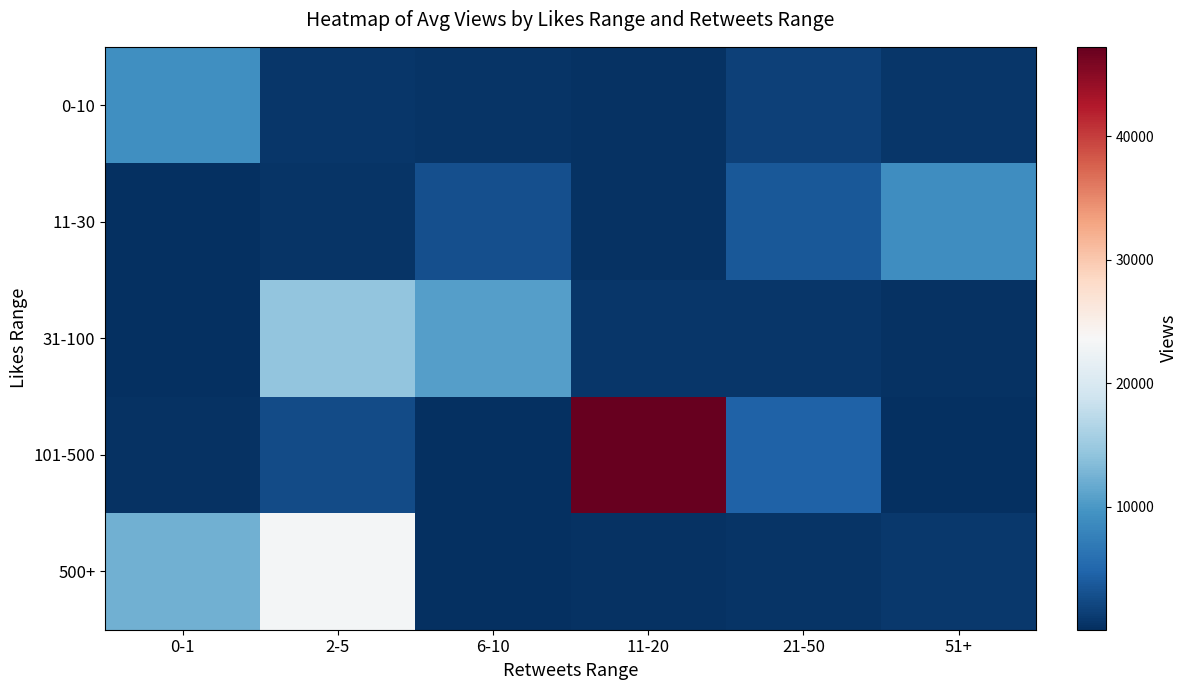

Which series has the largest total across all categories?

101-500